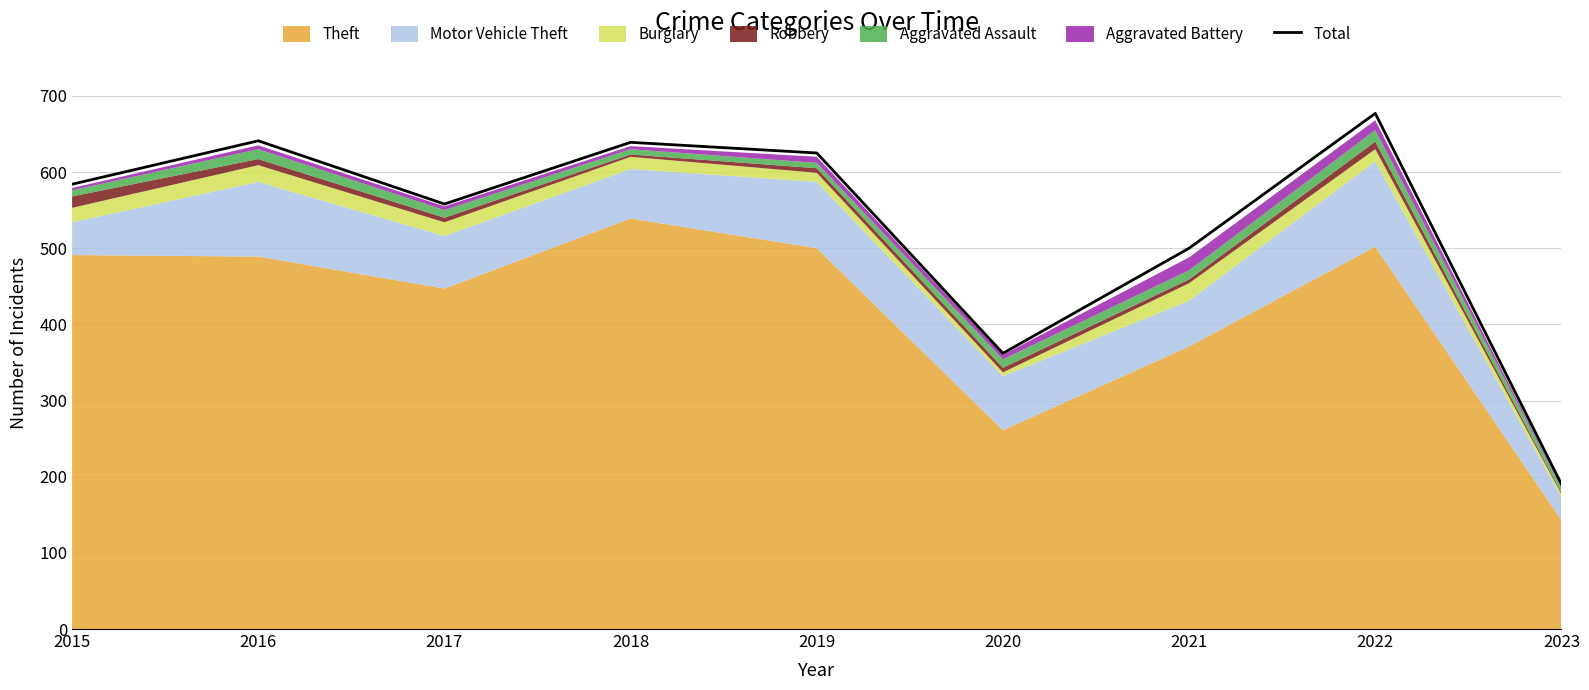

What is the approximate value at 2018, to the nearest 50?

650